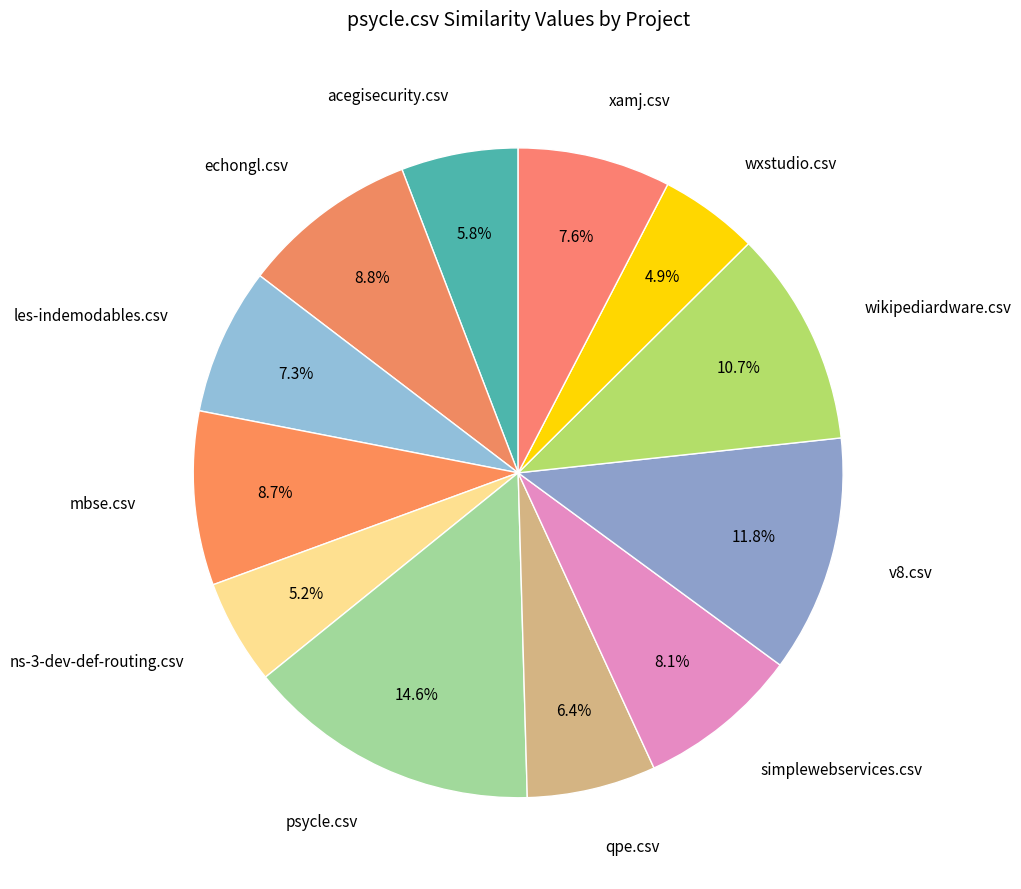

To the nearest percent, what is the combined percentage of wxstudio.csv and ns-3-dev-def-routing.csv?

10%